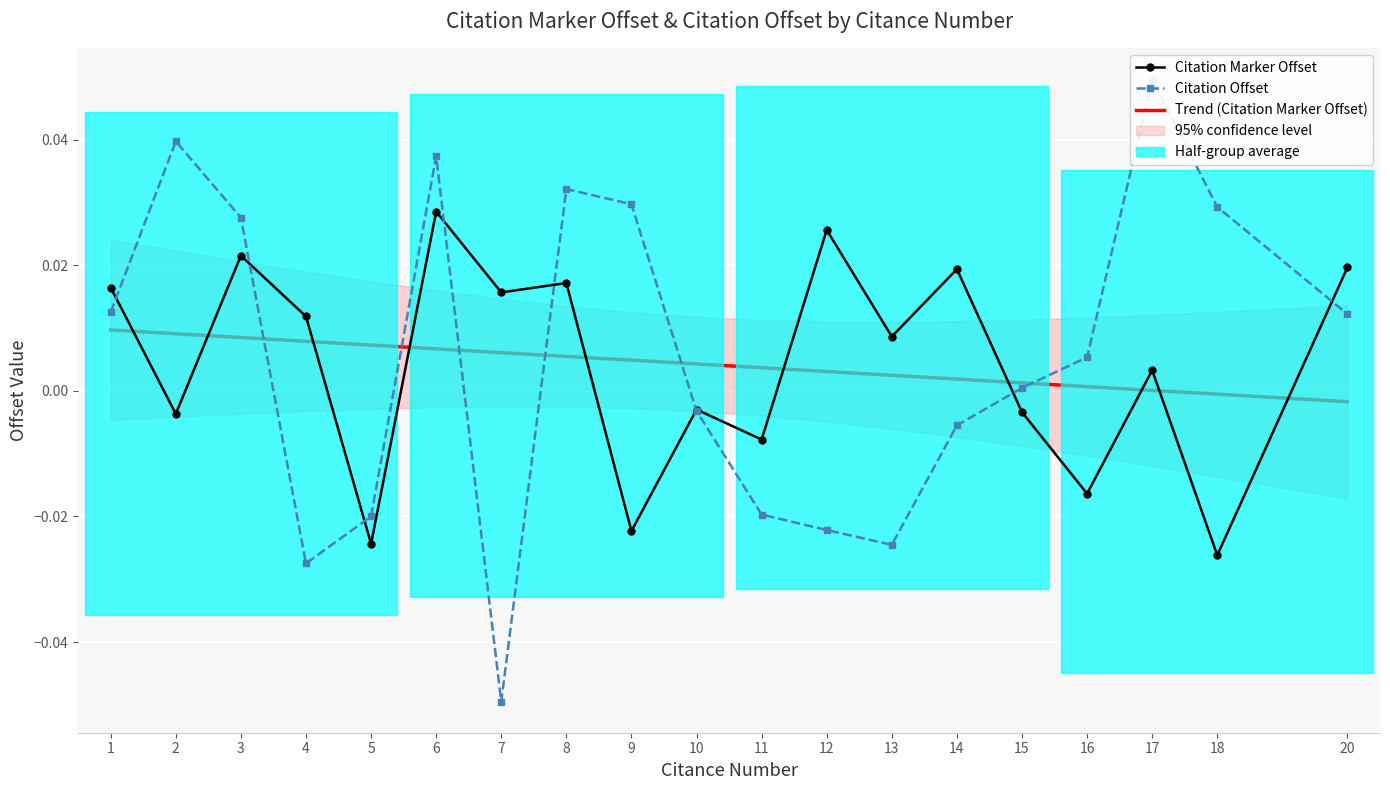

What are all the series names shown in the legend?

Citation Marker Offset, Citation Offset, Trend (Citation Marker Offset)